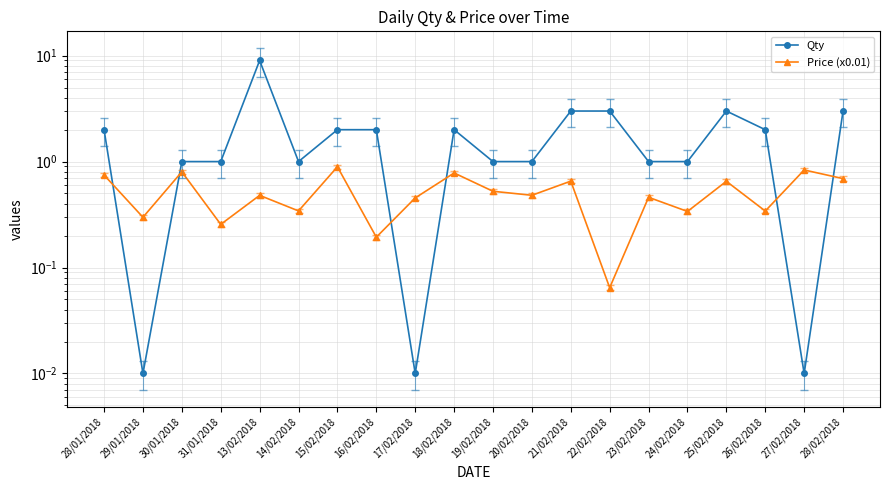

How many intersections are there between Price (x0.01) and Qty?

6